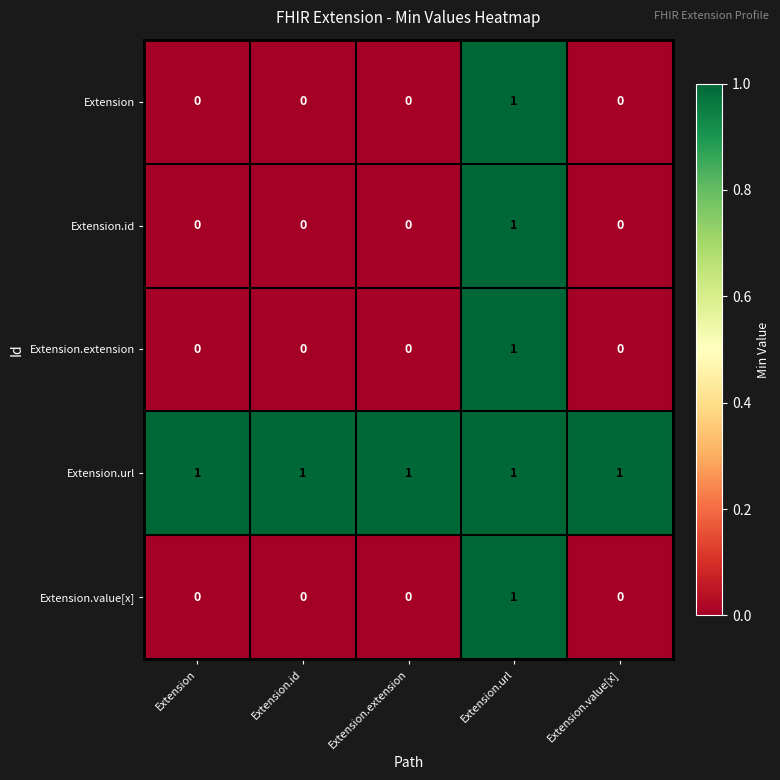

The value of Extension.value[x] at Extension.extension is 0. True or false?

True